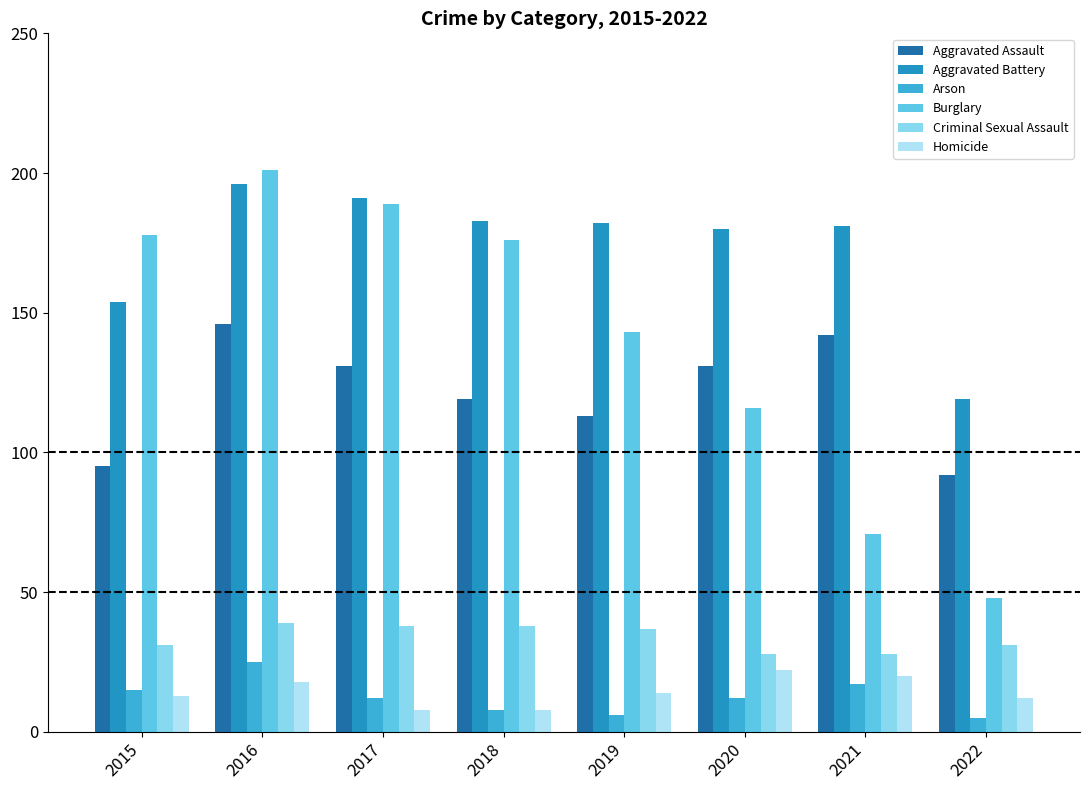

What are all the series names shown in the legend?

Aggravated Assault, Aggravated Battery, Arson, Burglary, Criminal Sexual Assault, Homicide